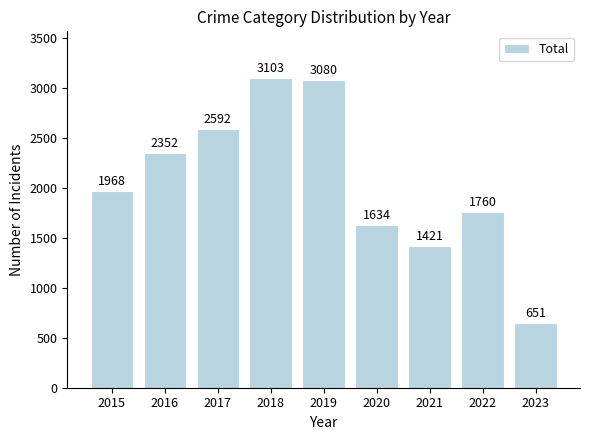

Reading left to right, extract all data points from this chart.

2015=1968	2016=2352	2017=2592	2018=3103	2019=3080	2020=1634	2021=1421	2022=1760	2023=651